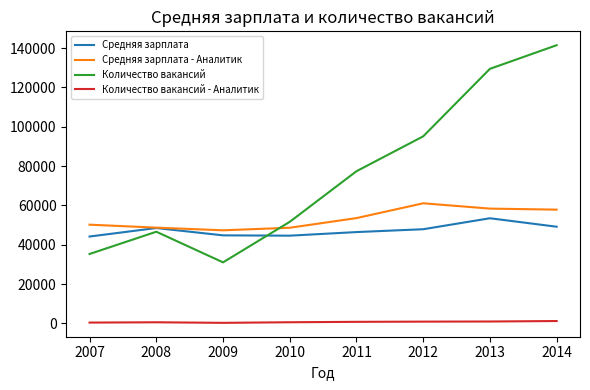

Which series changed the most between 2012 and 2014?

Количество вакансий